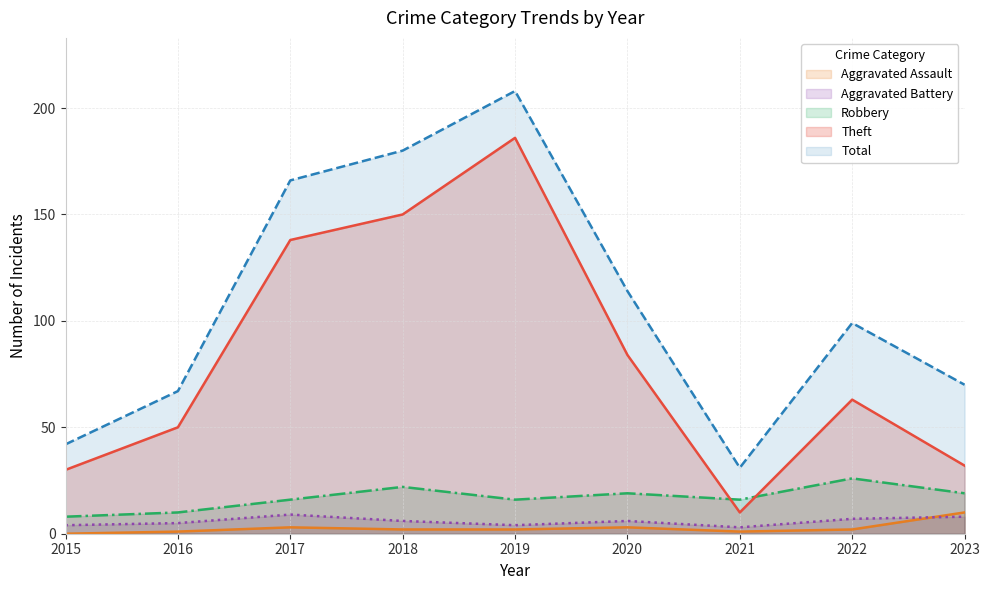

Reading left to right, extract all data points from this chart.

Aggravated Assault: 2015=0	2016=1	2017=3	2018=2	2019=2	2020=3	2021=1	2022=2	2023=10
Aggravated Battery: 2015=4	2016=5	2017=9	2018=6	2019=4	2020=6	2021=3	2022=7	2023=8
Robbery: 2015=8	2016=10	2017=16	2018=22	2019=16	2020=19	2021=16	2022=26	2023=19
Theft: 2015=30	2016=50	2017=138	2018=150	2019=186	2020=84	2021=10	2022=63	2023=32
Total: 2015=42	2016=67	2017=166	2018=180	2019=208	2020=114	2021=31	2022=99	2023=70